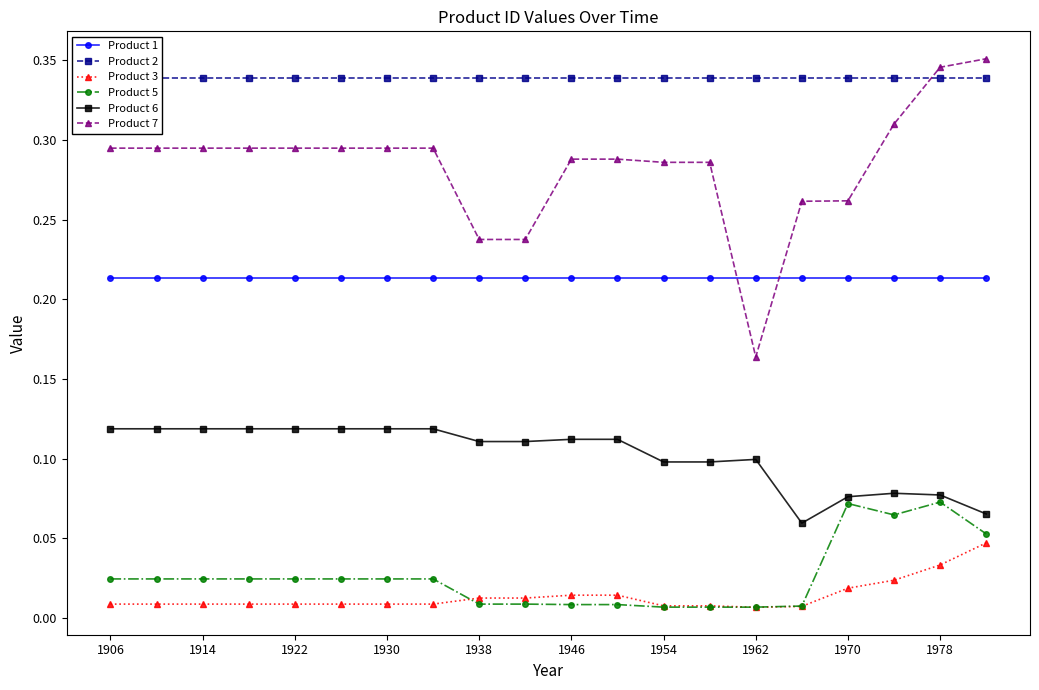

True or false: Product 1 has a value of 0.1 at 1978.

False